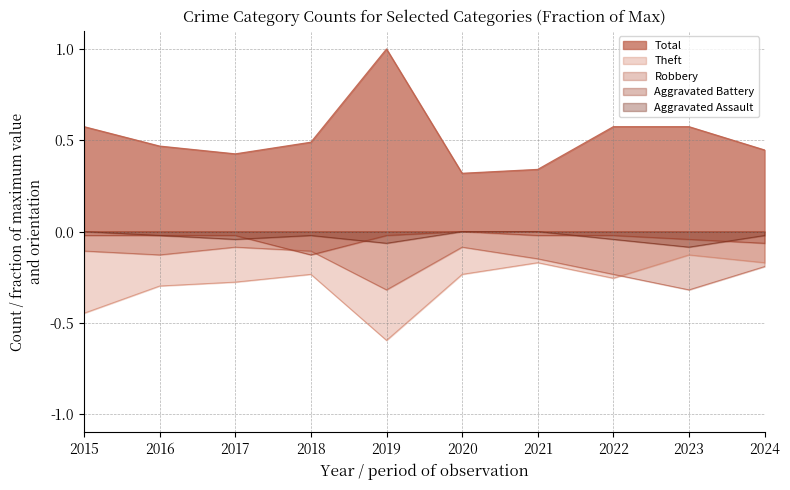

How many interior local peaks does the Aggravated Assault series have?

1